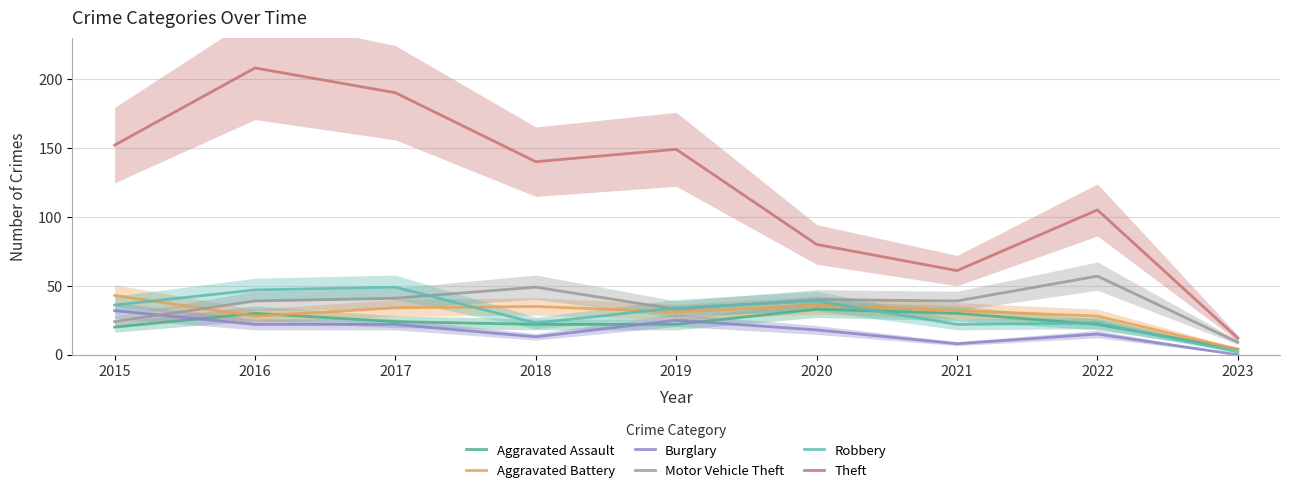

At 2019, list the series in order from smallest to largest.

Aggravated Assault, Burglary, Aggravated Battery, Motor Vehicle Theft, Robbery, Theft